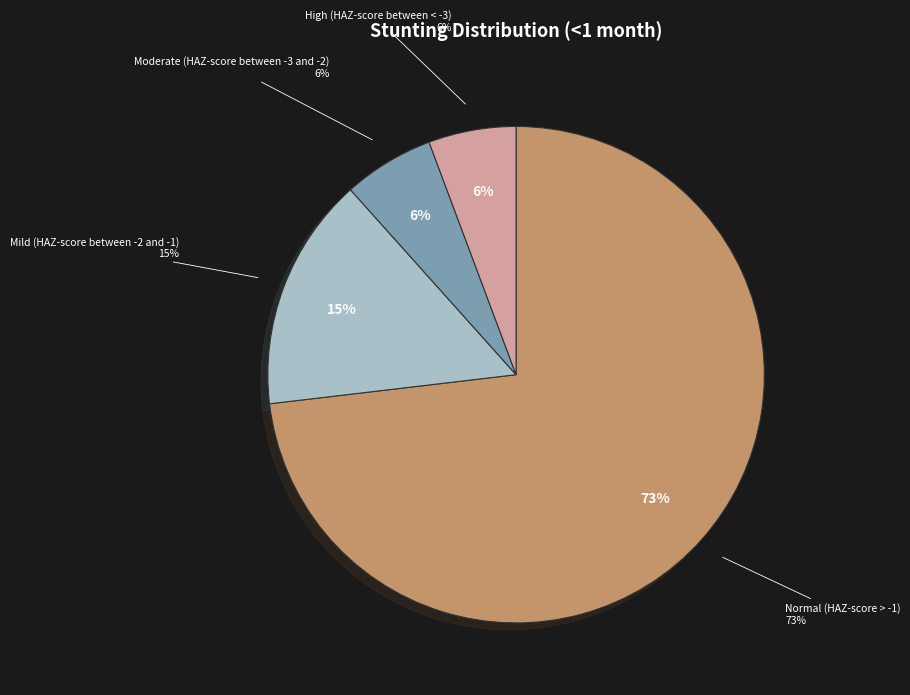

To the nearest percent, what is the average slice percentage?

25%